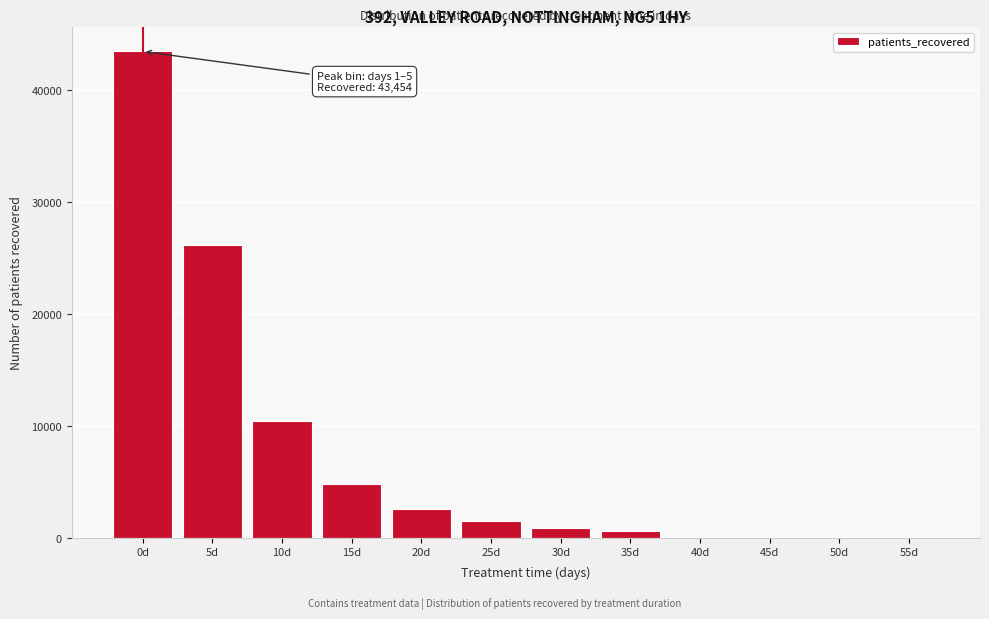

Reading right to left, list all the values displayed in this chart.

55d=0	50d=0	45d=0	40d=0	35d=604	30d=906	25d=1499	20d=2552	15d=4764	10d=10466	5d=26160	0d=43454